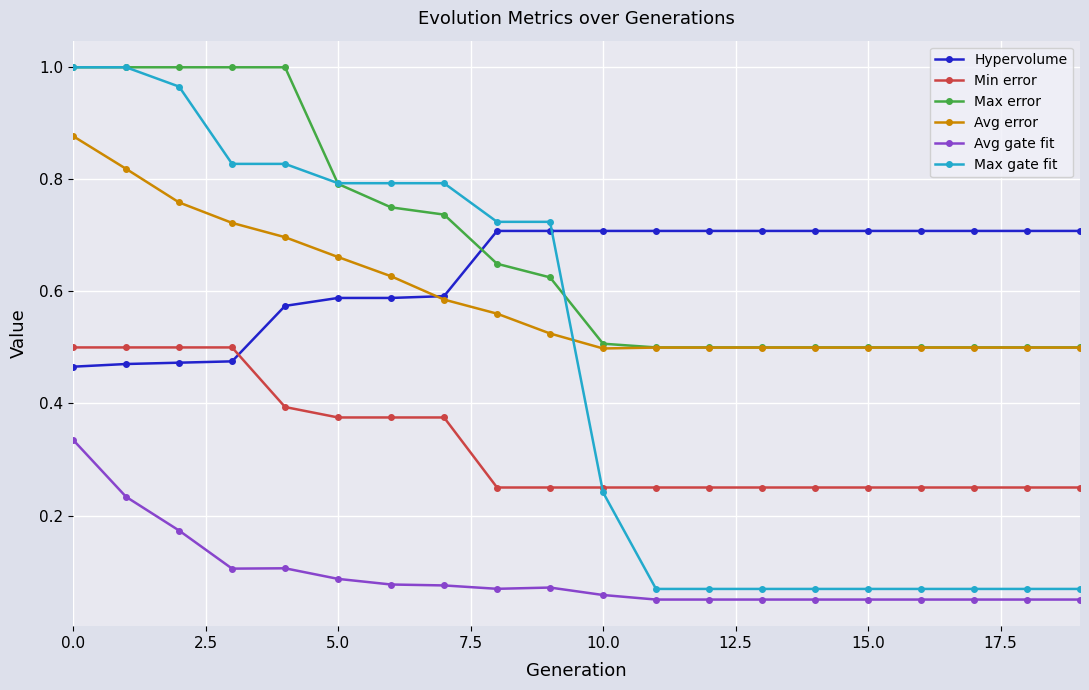

Which series ends up on top after the final intersection of Avg error and Max gate fit?

Avg error